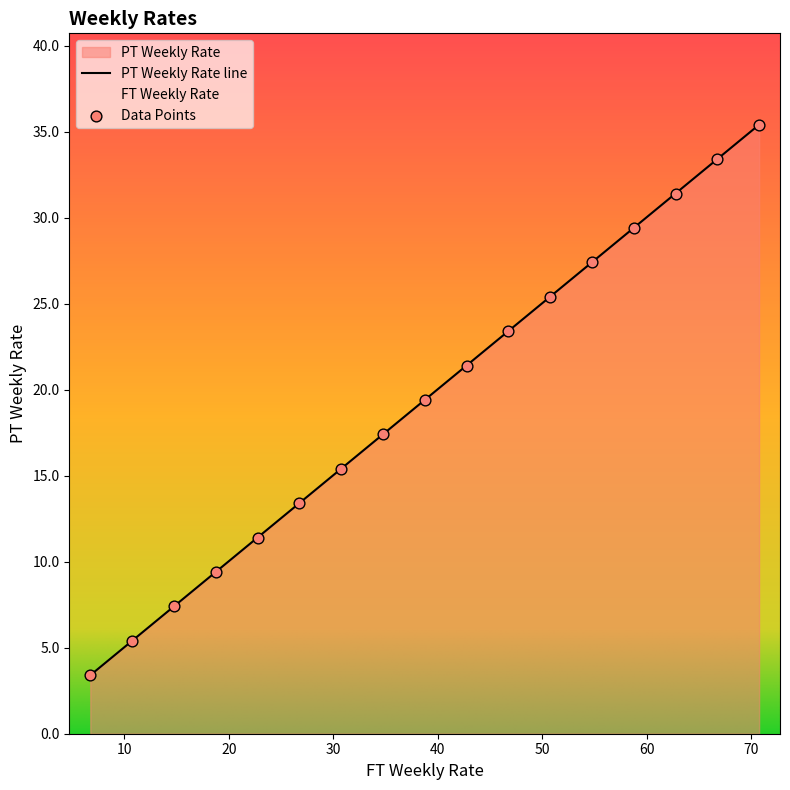

At how many categories does at least one series exceed 32?

2